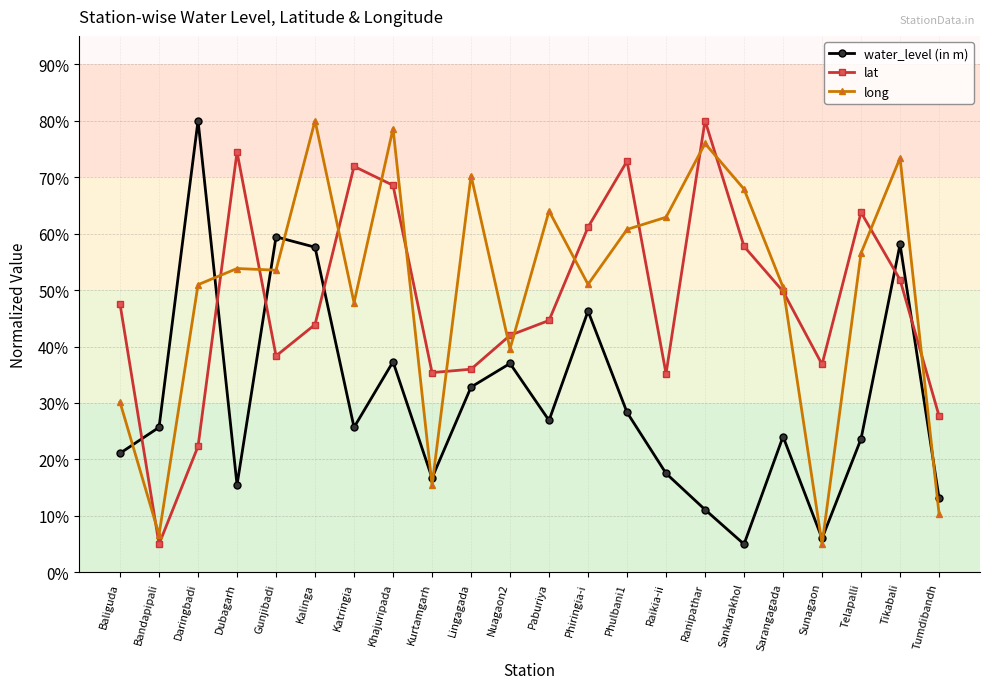

True or false: lat has more than 0 interior local peaks.

True